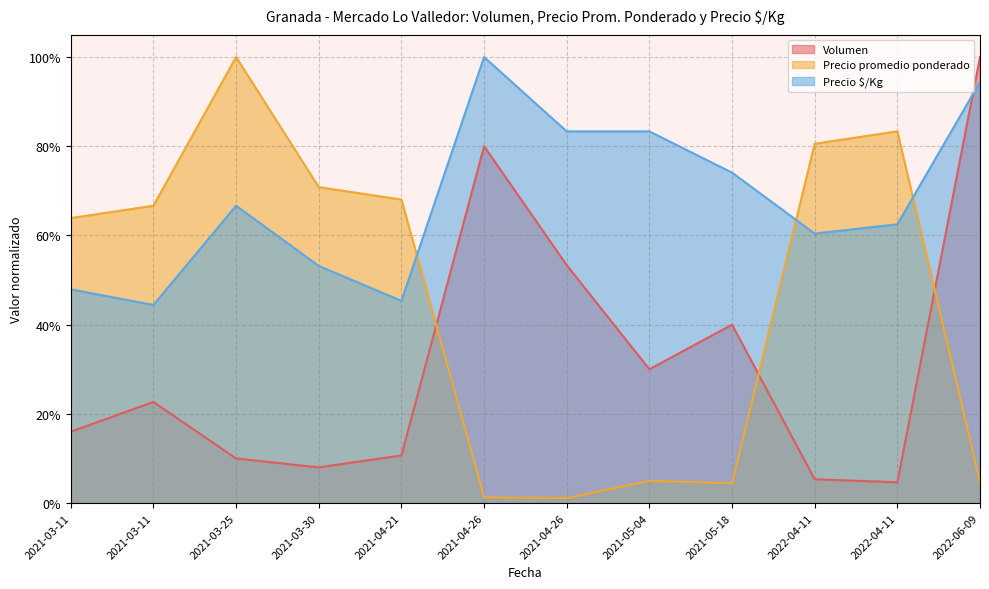

What is the total value across all series at 2021-04-21?

1.2